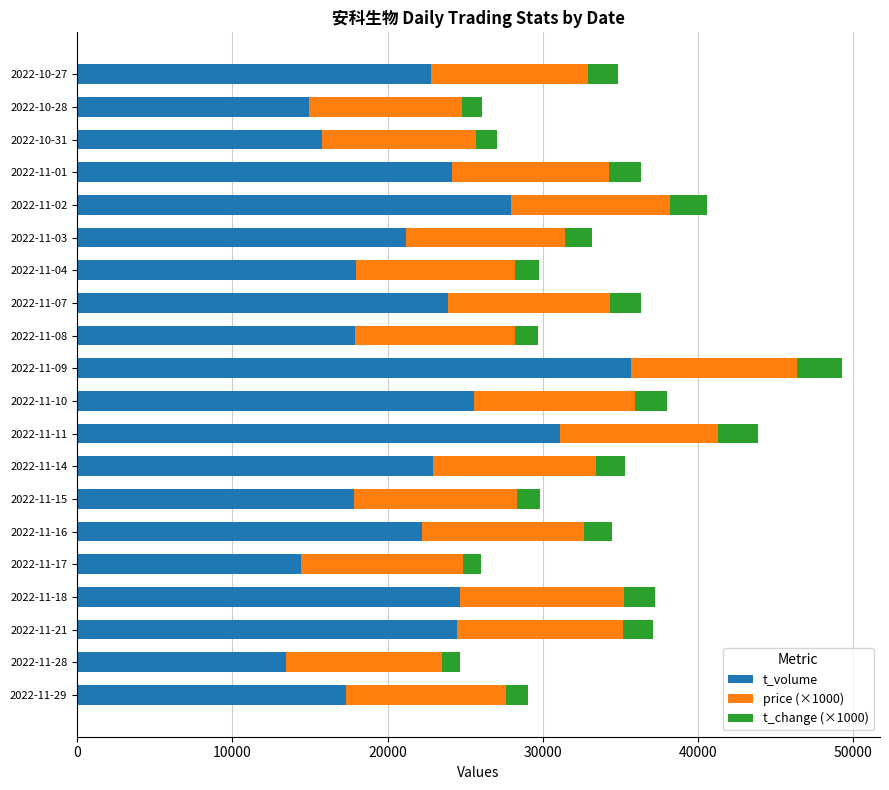

At which category is the sum across all series the highest?

2022-11-09